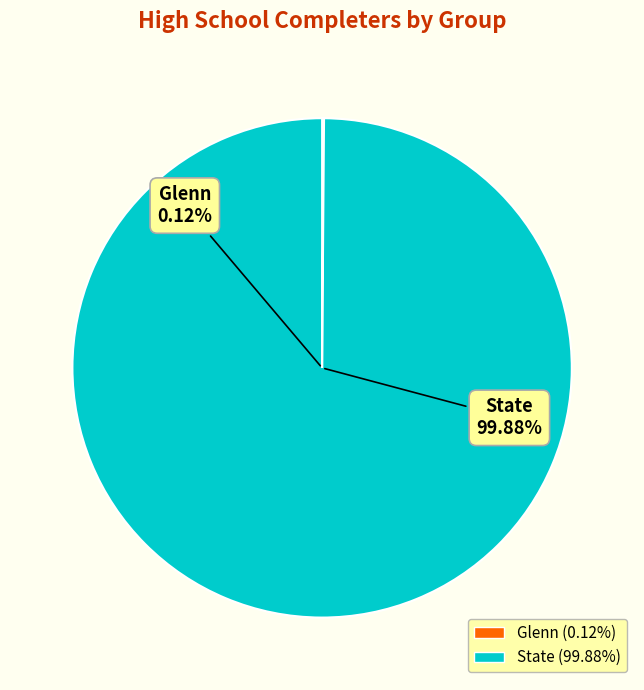

Rank the categories by value from lowest to highest.

Glenn, State